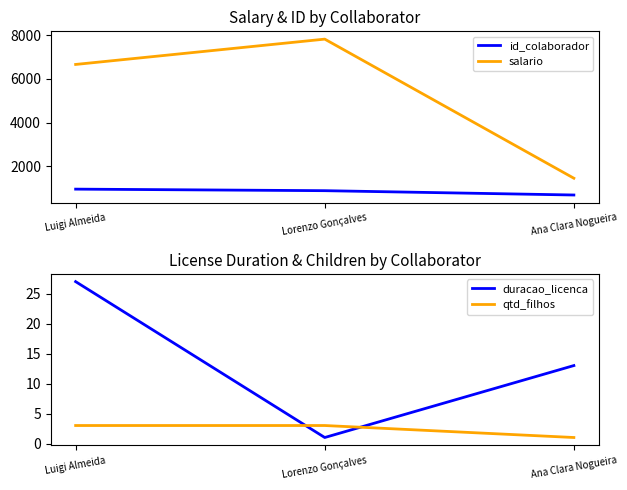

What is the label of the 1st point from the left?

Luigi Almeida